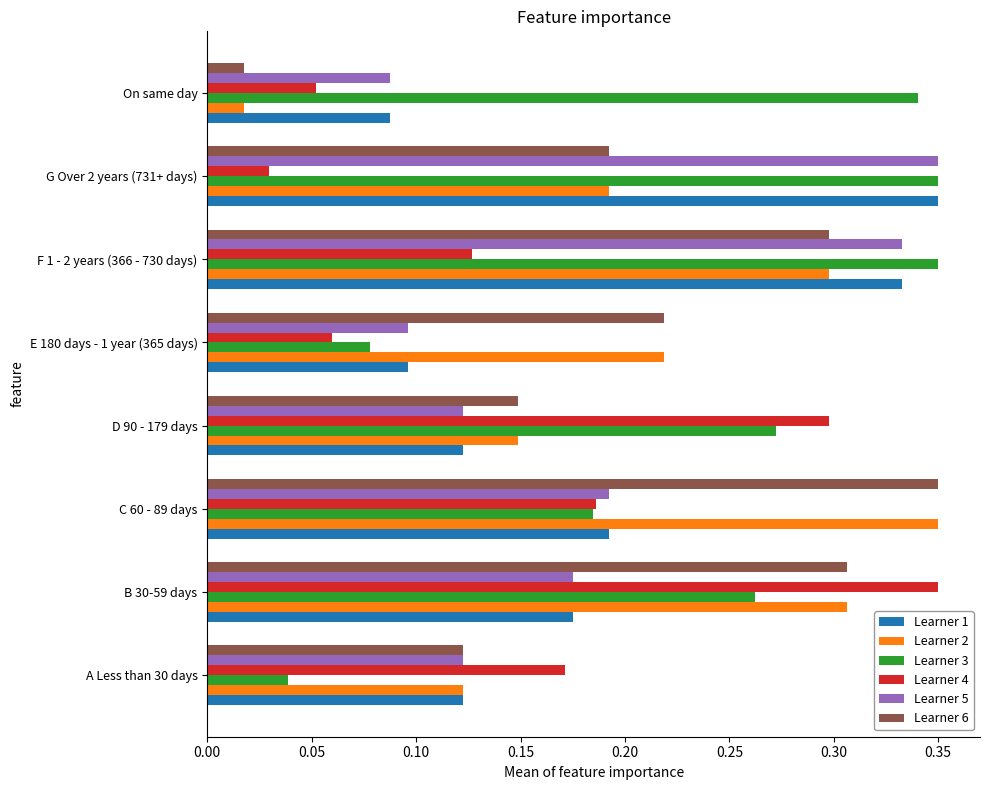

List the labels in order of Learner 2 value, smallest first.

On same day, A Less than 30 days, D 90 - 179 days, G Over 2 years (731+ days), E 180 days - 1 year (365 days), F 1 - 2 years (366 - 730 days), B 30-59 days, C 60 - 89 days